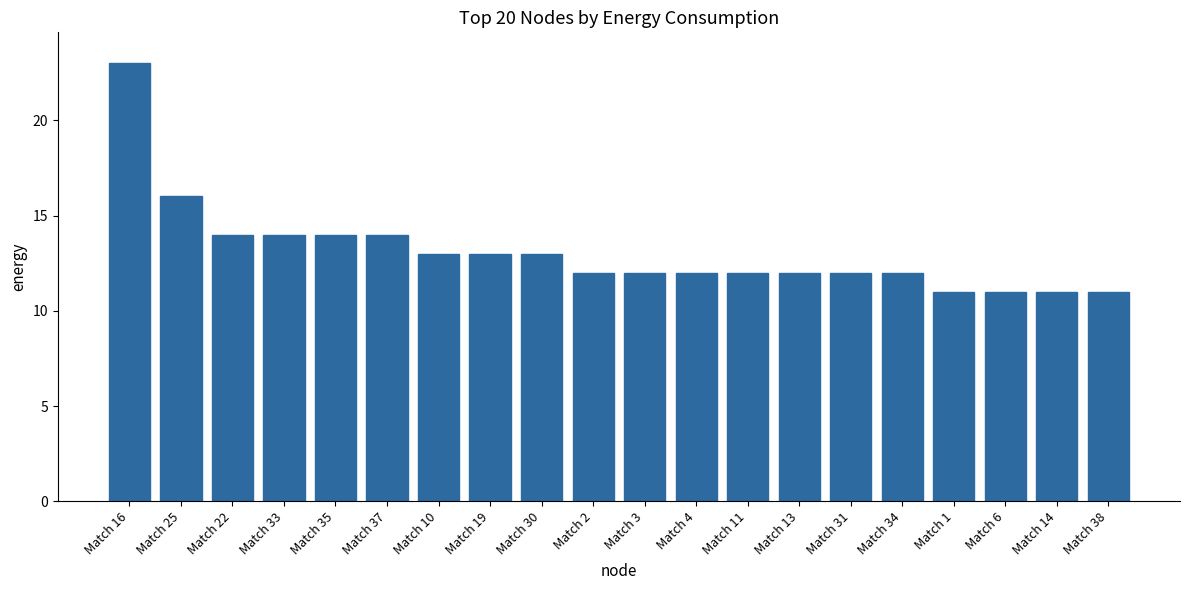

Does the chart contain any negative values?

No